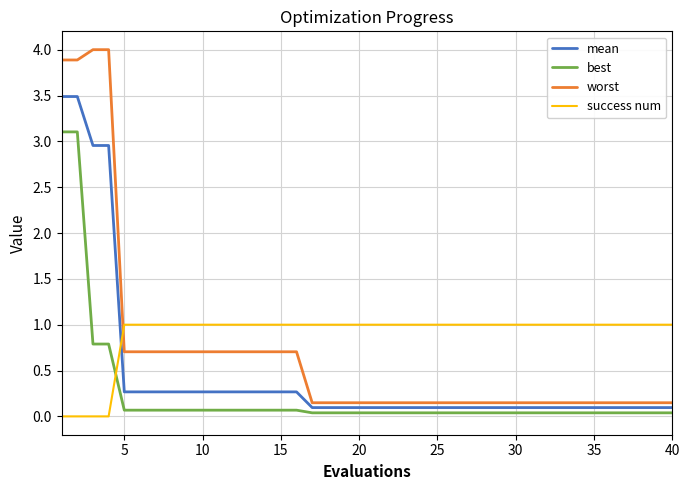

Which series has the widest spread of values?

worst